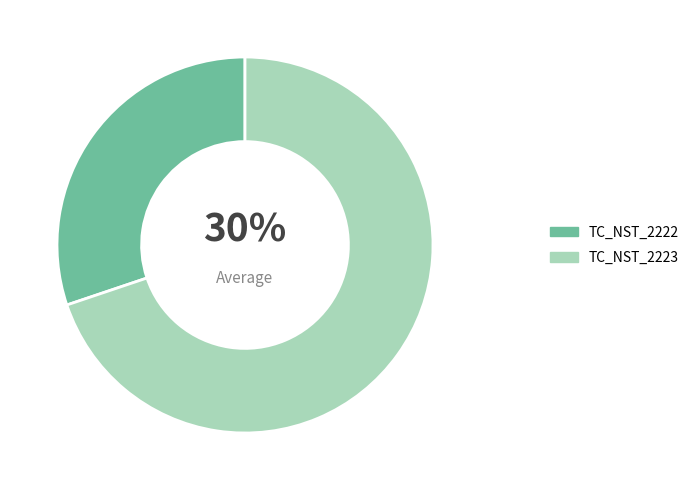

Do TC_NST_2223 and TC_NST_2222 together represent more than half of the pie?

Yes